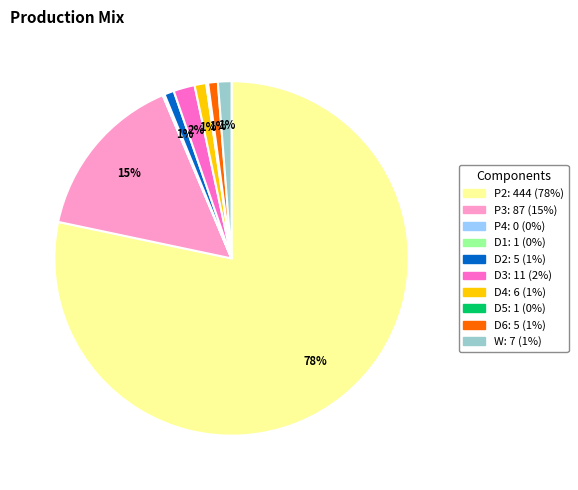

Which category accounts for the majority?

P2